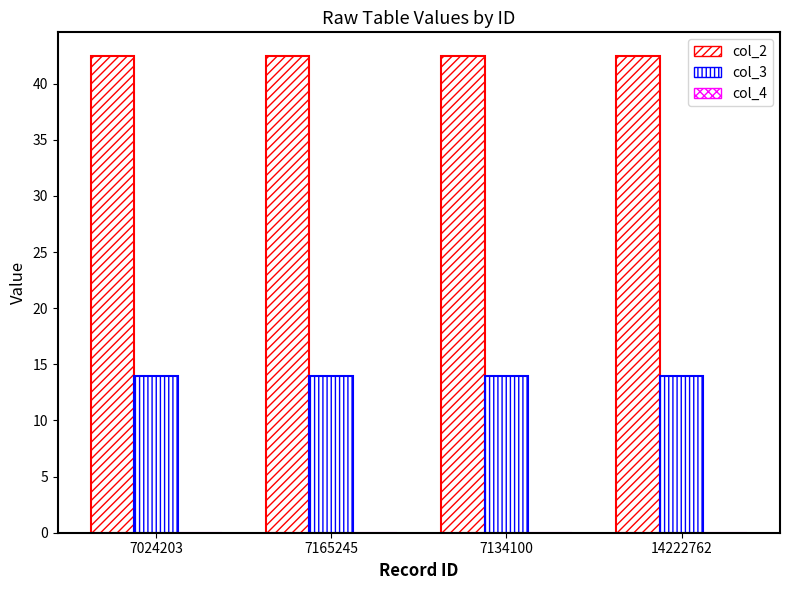

How many col_2 values are between 42 and 43?

4